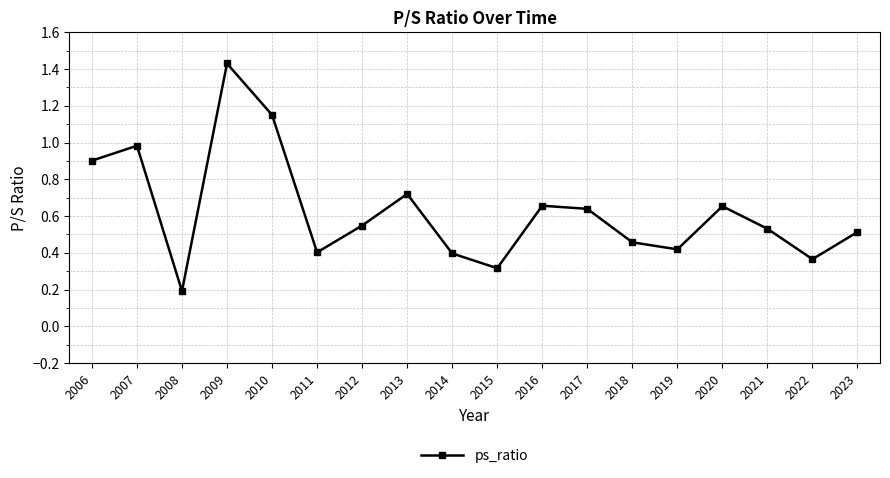

Where is the first local maximum?

2007